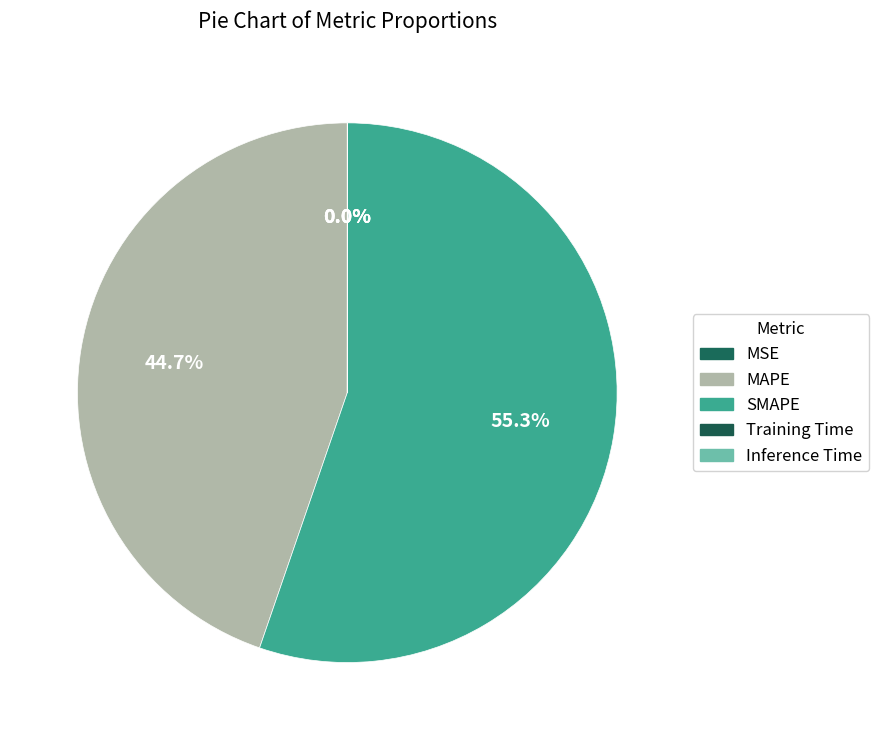

What is the change in value from MSE to MAPE?

+38.1